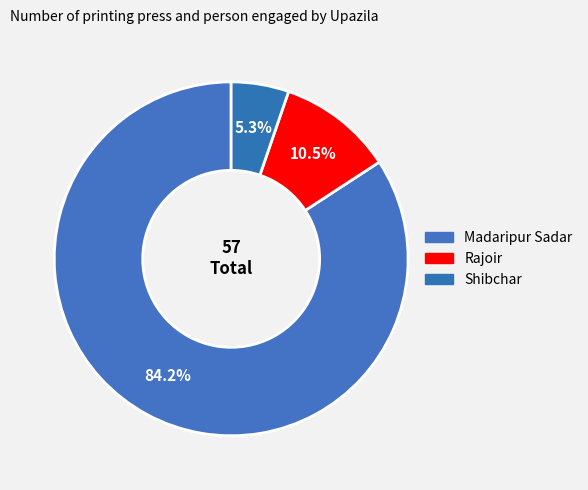

Is it true that Shibchar is 1% of the pie?

False